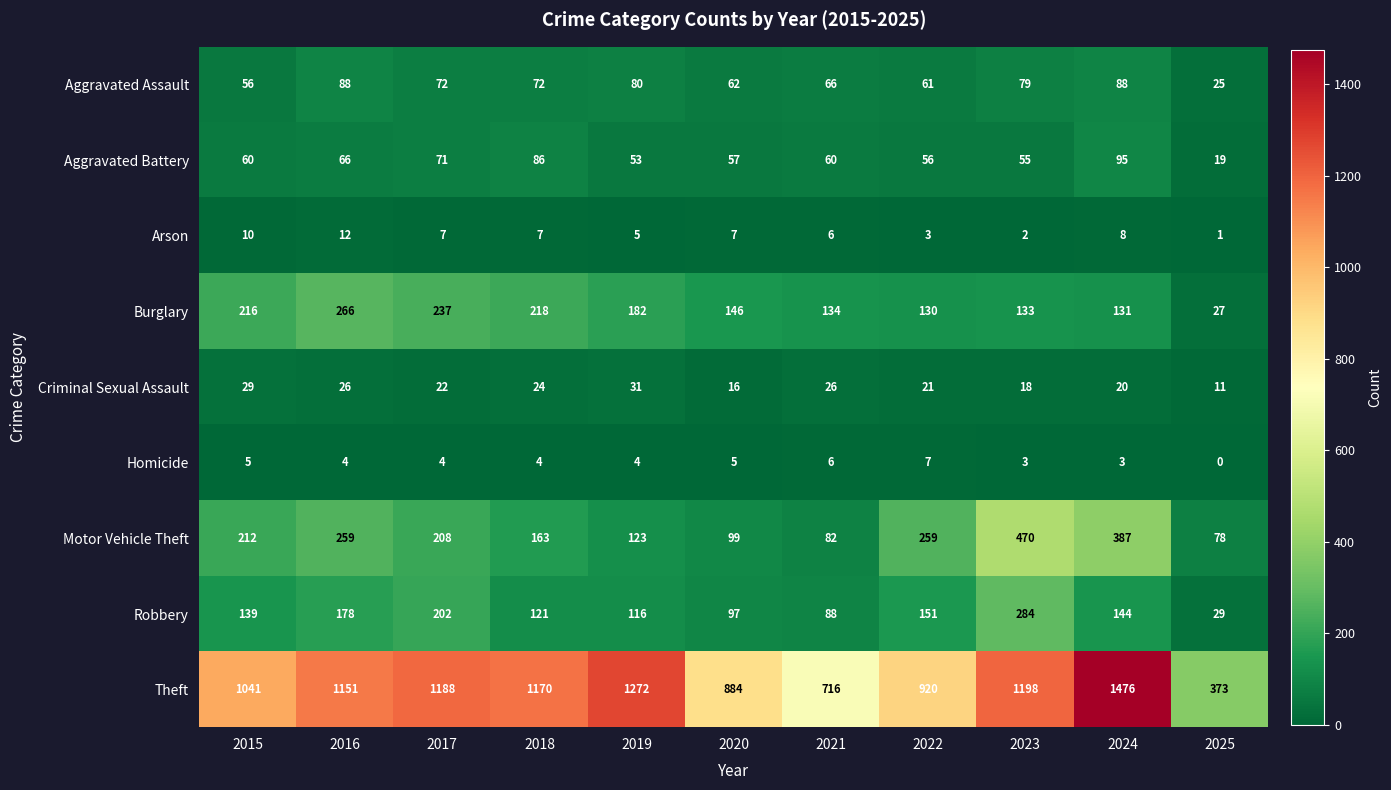

Which series has the widest spread of values?

Theft